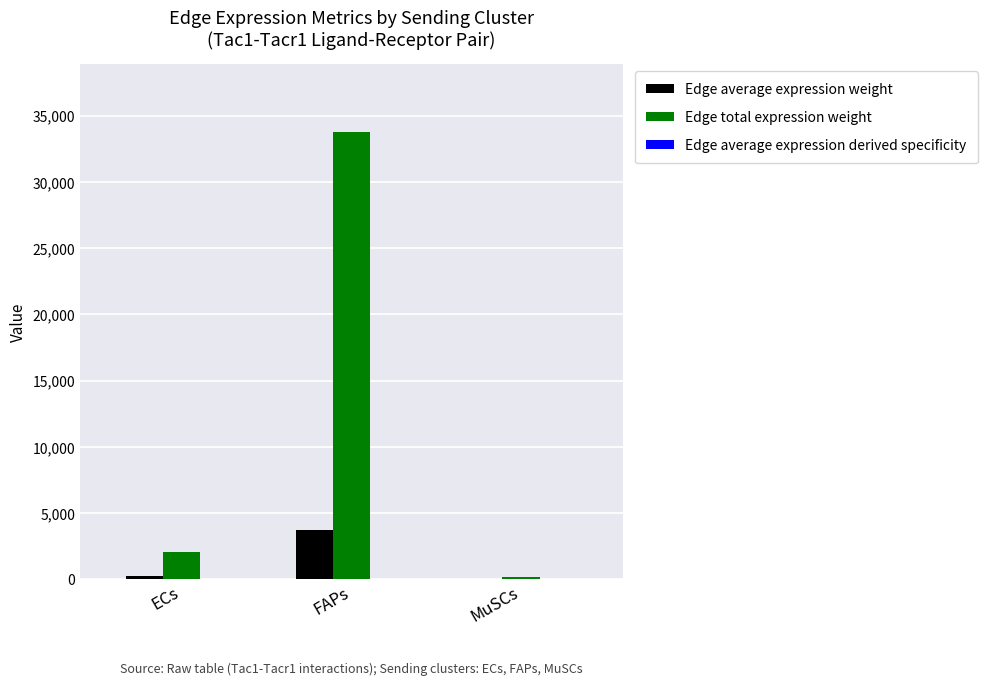

Between FAPs and MuSCs, which series saw the biggest shift?

Edge total expression weight